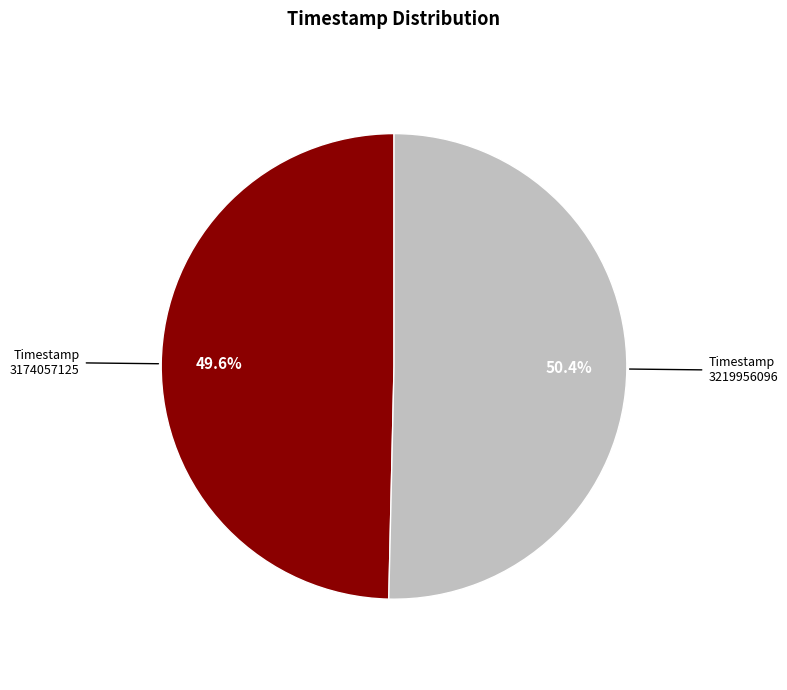

What is the majority slice?

3219956096